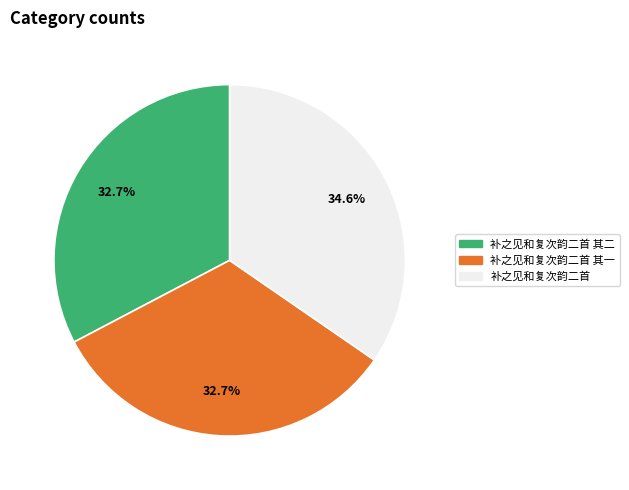

What is the largest slice in the pie chart?

补之见和复次韵二首